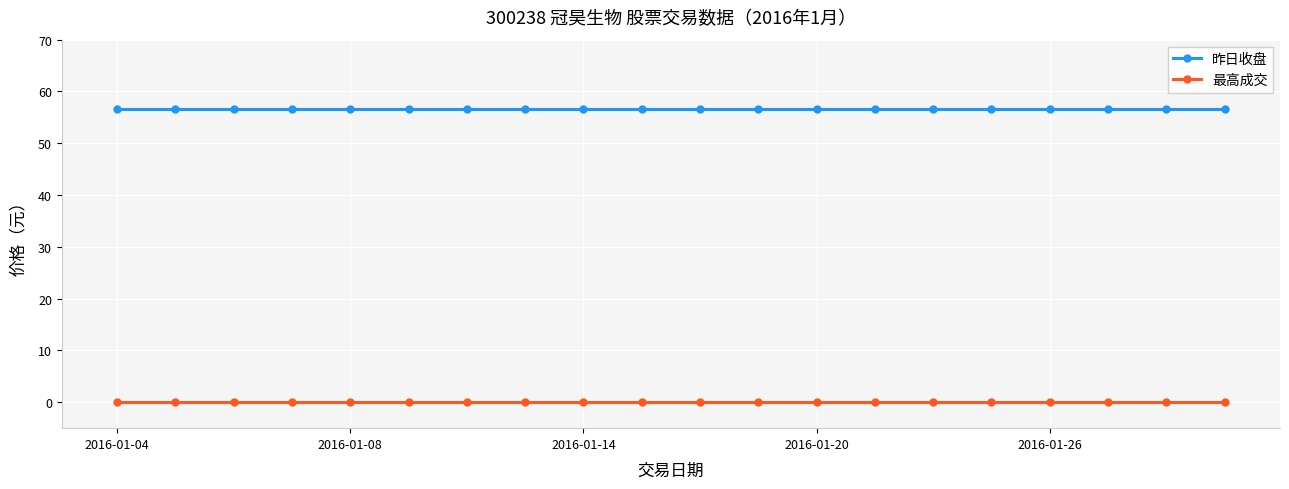

Reading left to right, list all the values displayed in this chart.

昨日收盘: 56.7	56.7	56.7	56.7	56.7	56.7	56.7	56.7	56.7	56.7	56.7	56.7	56.7	56.7	56.7	56.7	56.7	56.7	56.7	56.7
最高成交: 0.0	0.0	0.0	0.0	0.0	0.0	0.0	0.0	0.0	0.0	0.0	0.0	0.0	0.0	0.0	0.0	0.0	0.0	0.0	0.0